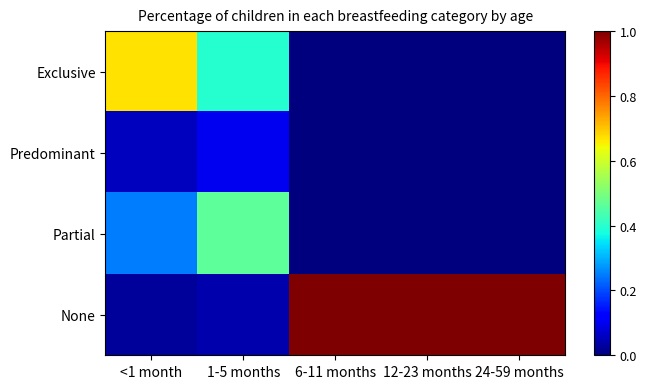

Which series has the largest total across all categories?

None